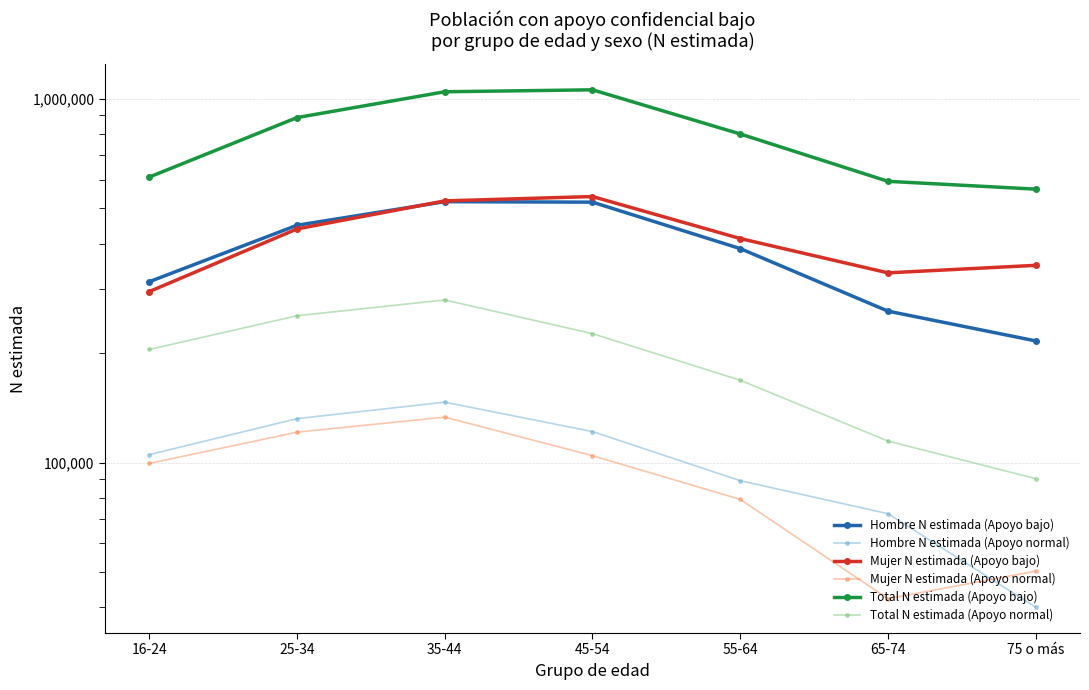

Where does the Total N estimada (Apoyo normal) series first go above 204696?

25-34